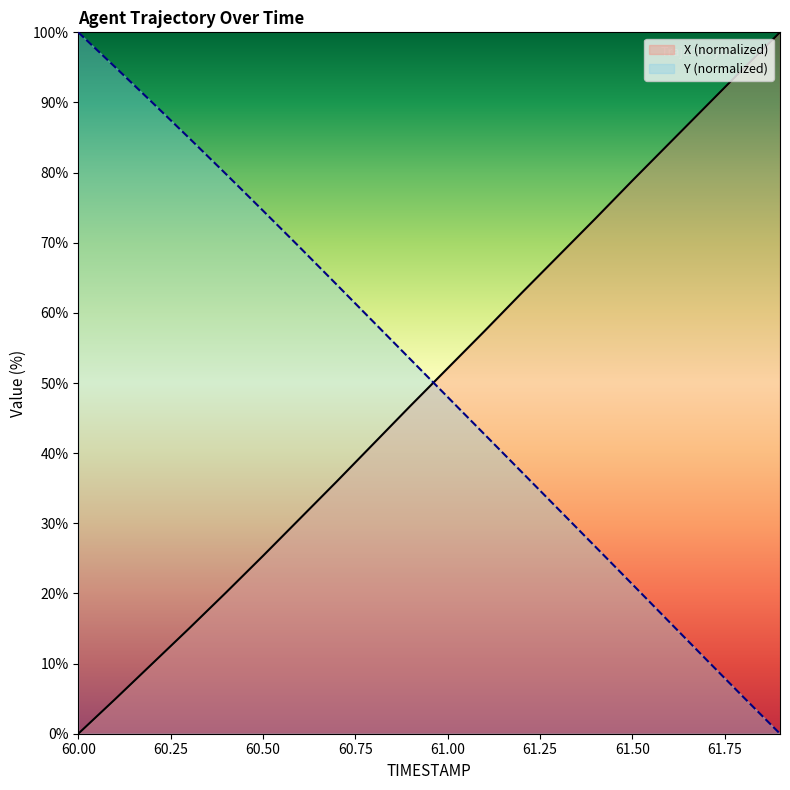

Reading right to left, list all the values displayed in this chart.

X: 100.0	94.8	89.5	84.2	78.8	73.4	68.1	62.8	57.4	52.1	46.8	41.4	36.0	30.7	25.3	20.1	15.0	10.0	4.9	0.0
Y: 0.0	5.3	10.6	16.0	21.3	26.7	32.0	37.3	42.7	48.0	53.3	58.7	64.0	69.3	74.6	79.8	84.9	90.0	95.0	100.0